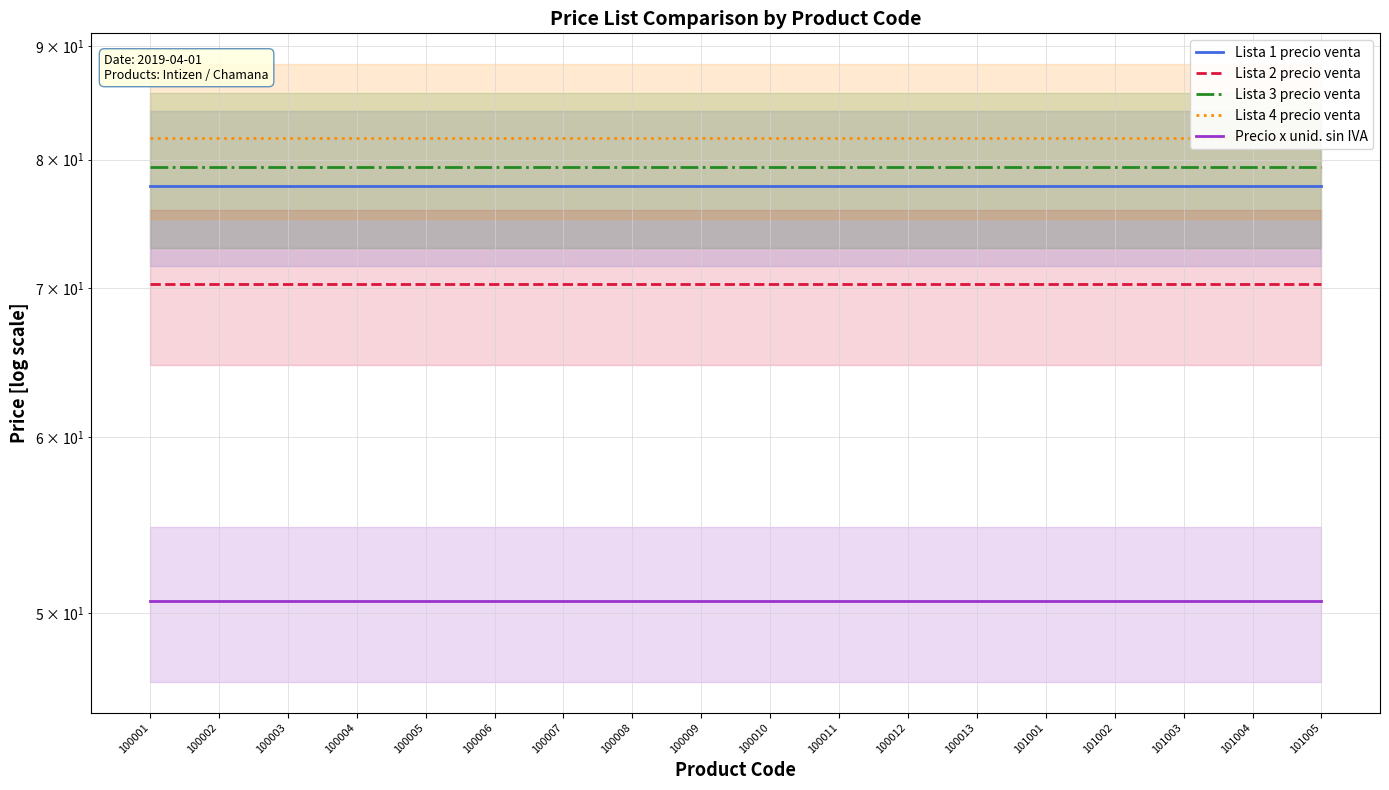

At which category does the chart reach its minimum across all series?

100001